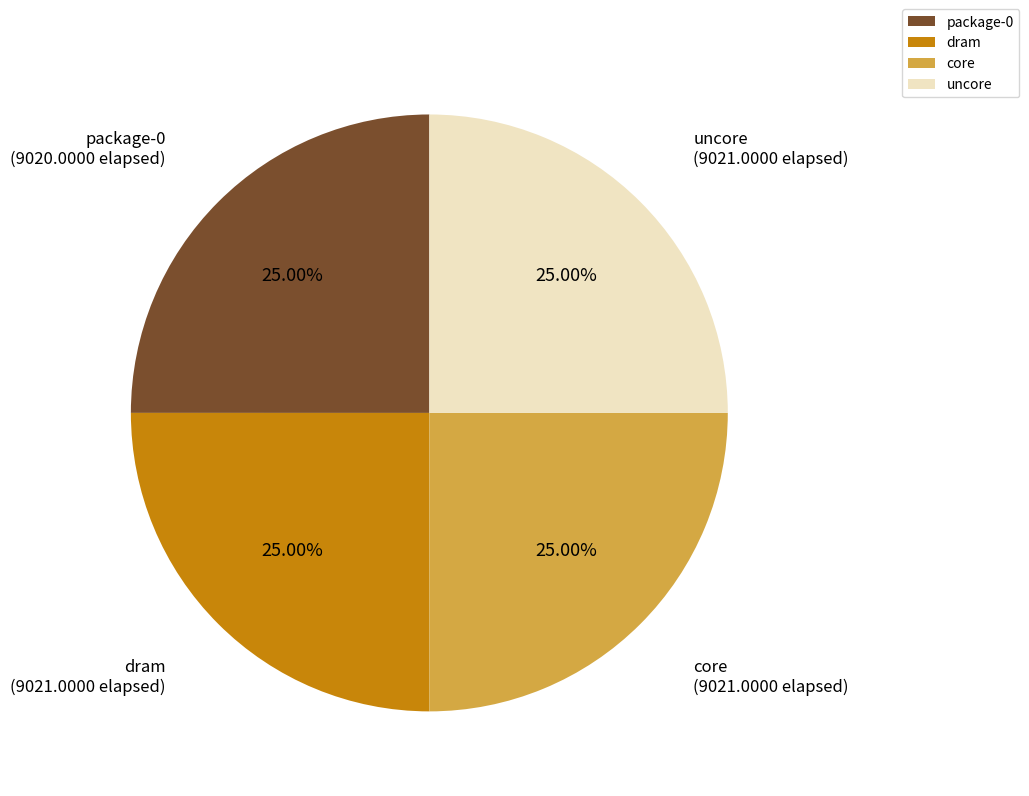

How many slices are in this pie chart?

4